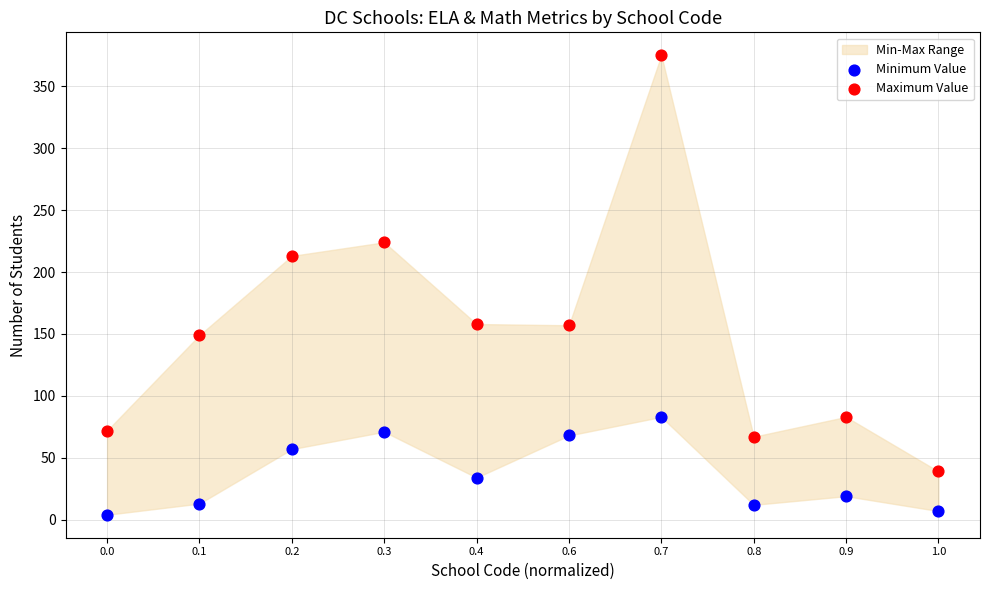

Across all data points, what is the range of Y values (max minus min)?

371